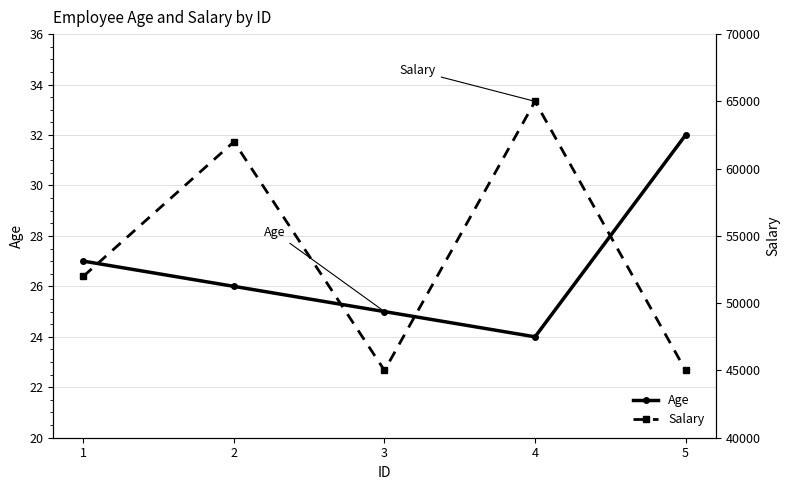

Count the Age values in the range 25 to 27.

3